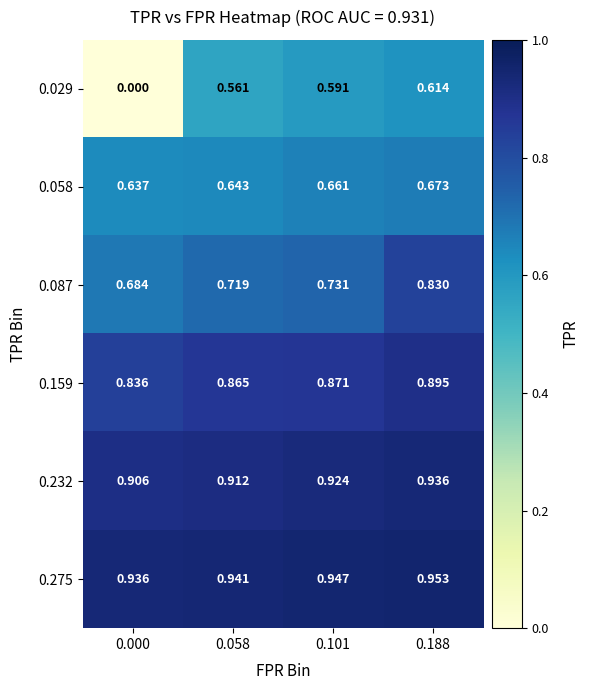

Is the value of 0.232 at 0.000 greater than the value of 0.275 at 0.101?

No